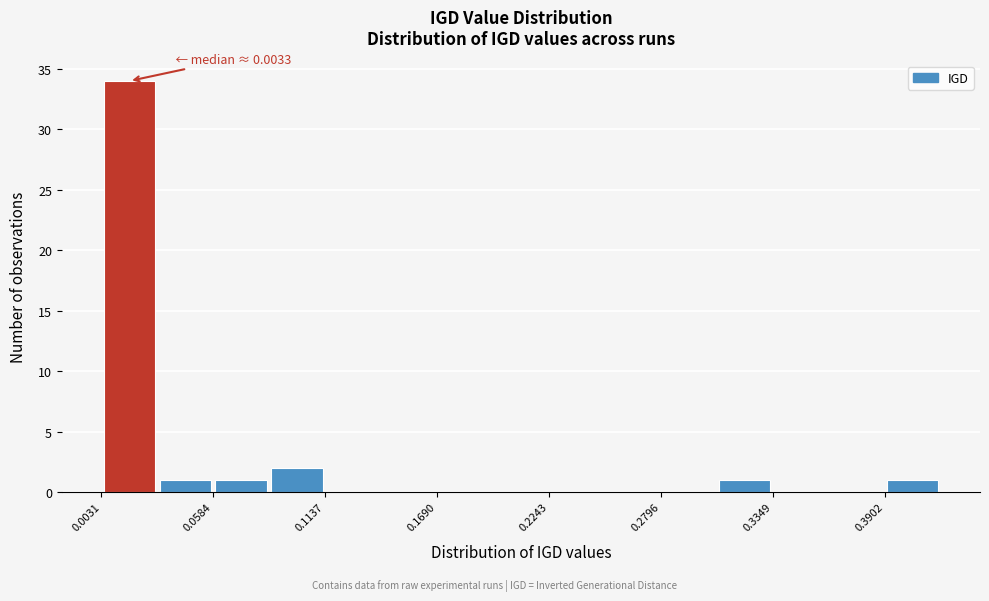

Around what value on the x-axis is the tallest bar? Give the approximate position of its centre, as read against the axis.

0.02